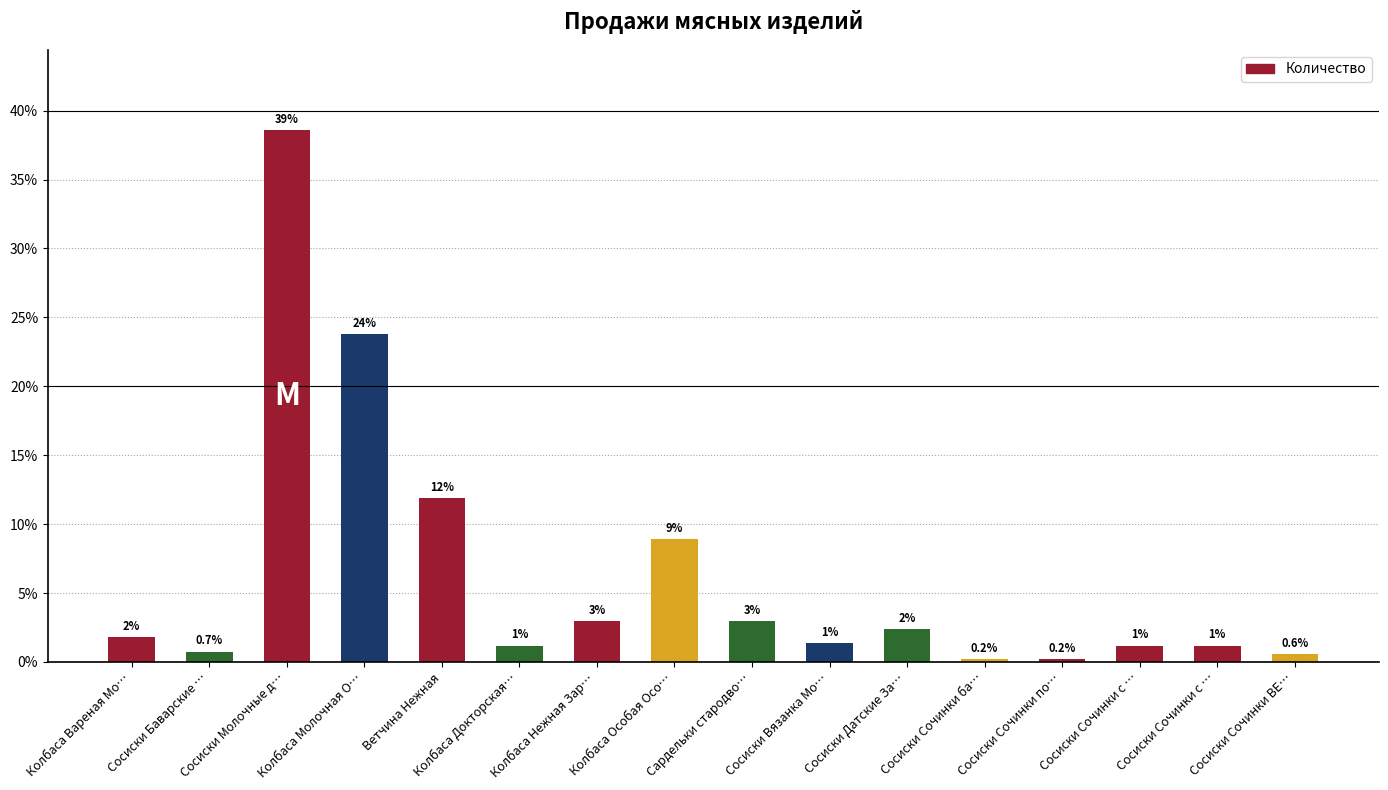

At which label does the data first exceed 1?

Колбаса Вареная Мо…